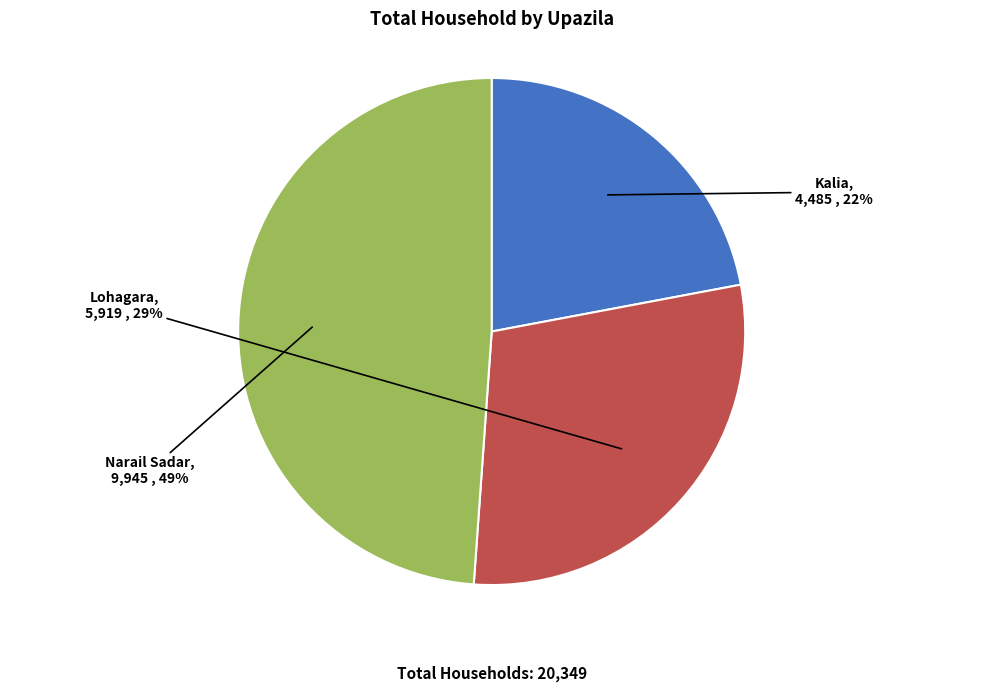

True or false: Lohagara accounts for 38% of the total.

False